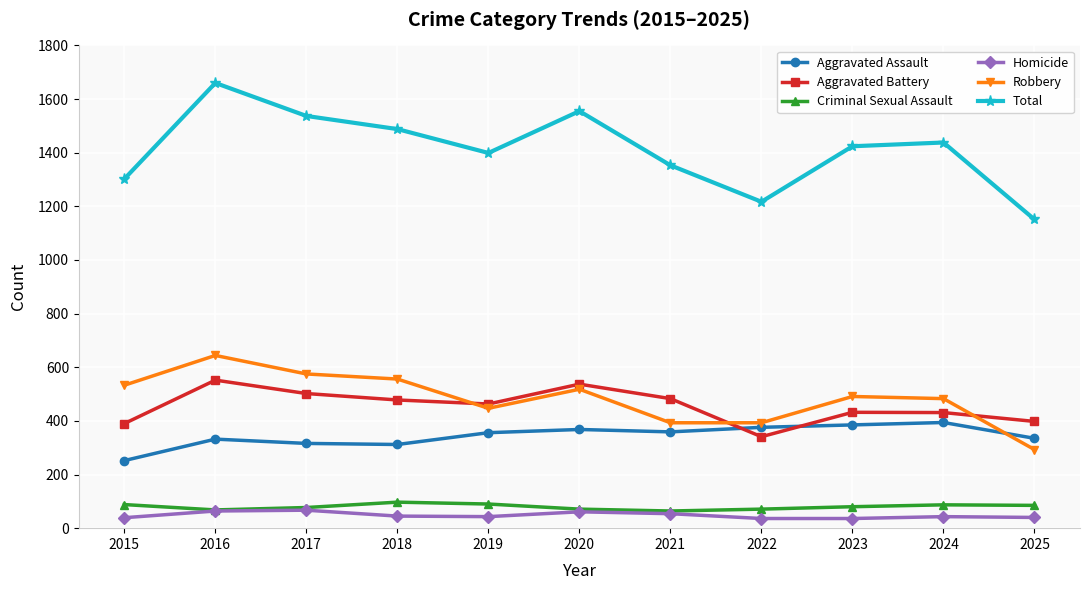

Is this an area chart (filled region under the line)?

No